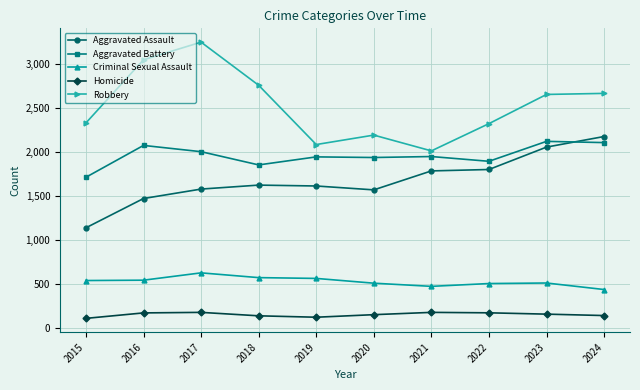

Which series has the widest spread of values?

Robbery